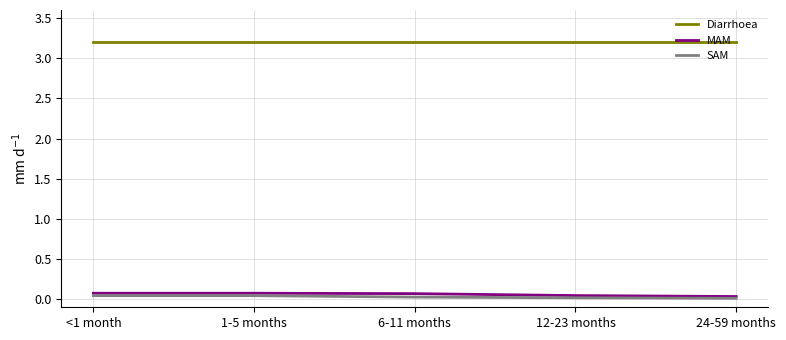

Which series has the largest total across all categories?

Diarrhoea